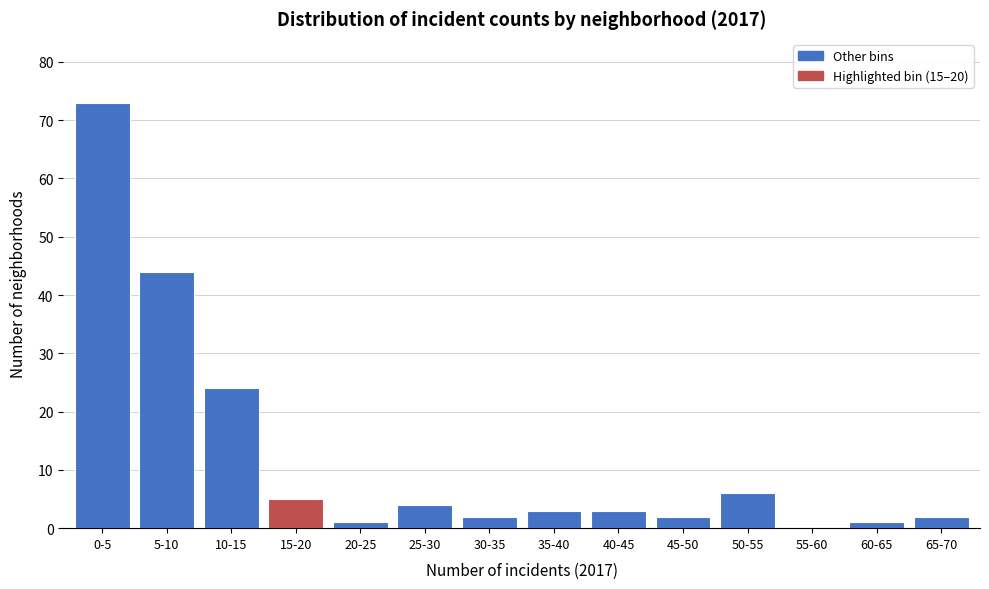

Reading right to left, what are all the values shown in this chart?

65-70=2	60-65=1	55-60=0	50-55=6	45-50=2	40-45=3	35-40=3	30-35=2	25-30=4	20-25=1	15-20=5	10-15=24	5-10=44	0-5=73